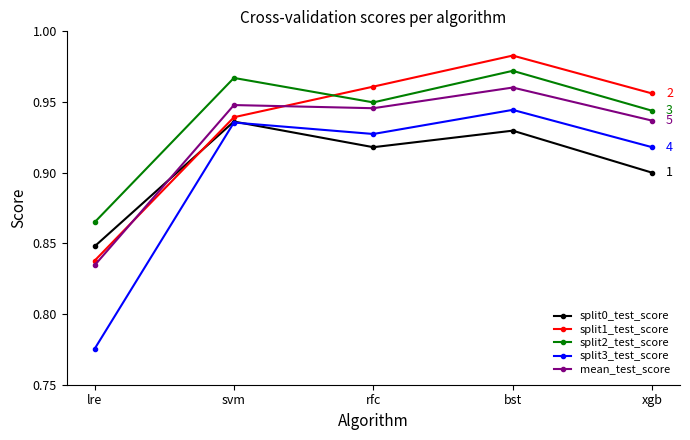

What position from the left is rfc?

3